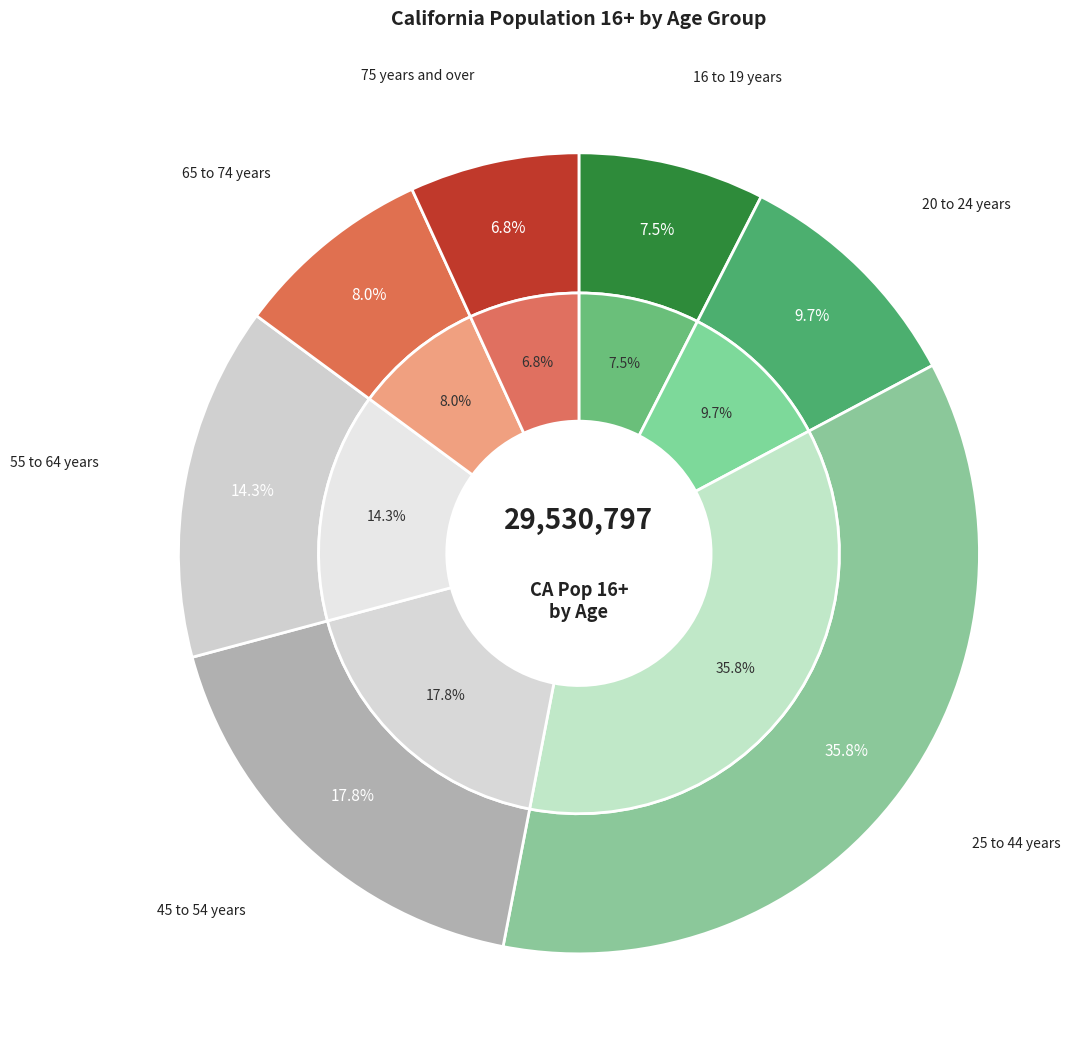

Count the number of slices in the pie.

7